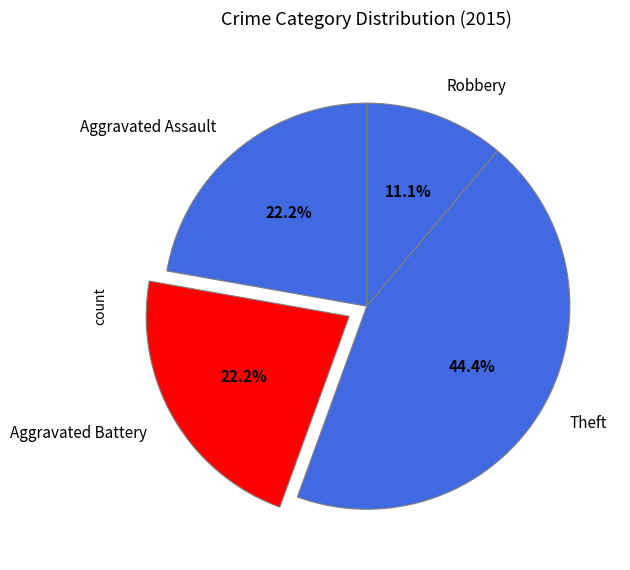

Is there any slice that represents more than half of the pie?

No